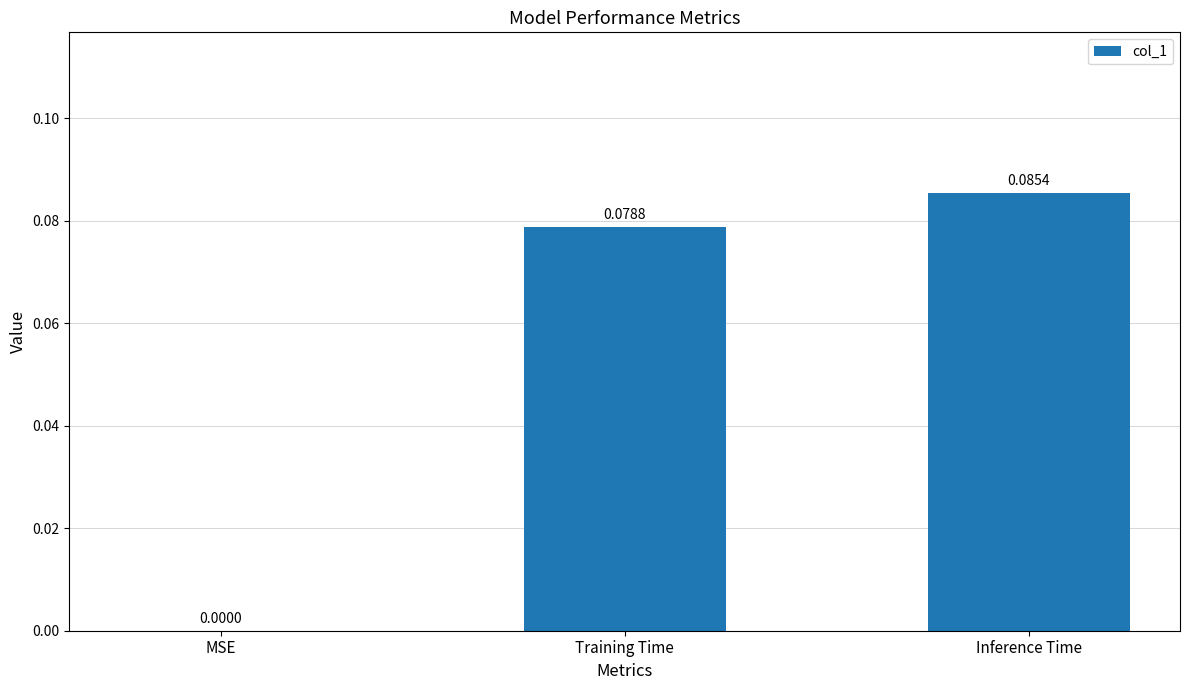

How many values exceed 0?

2